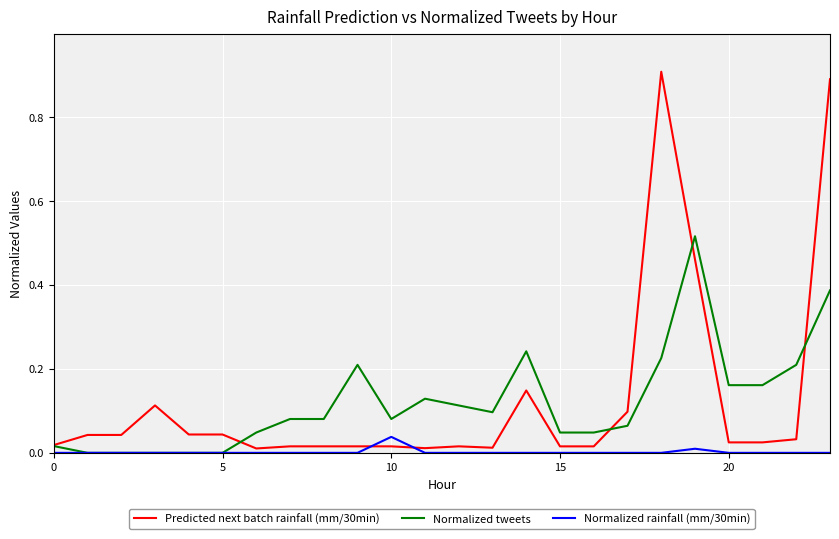

What is the maximum value for Predicted next batch rainfall (mm/30min)?

0.9